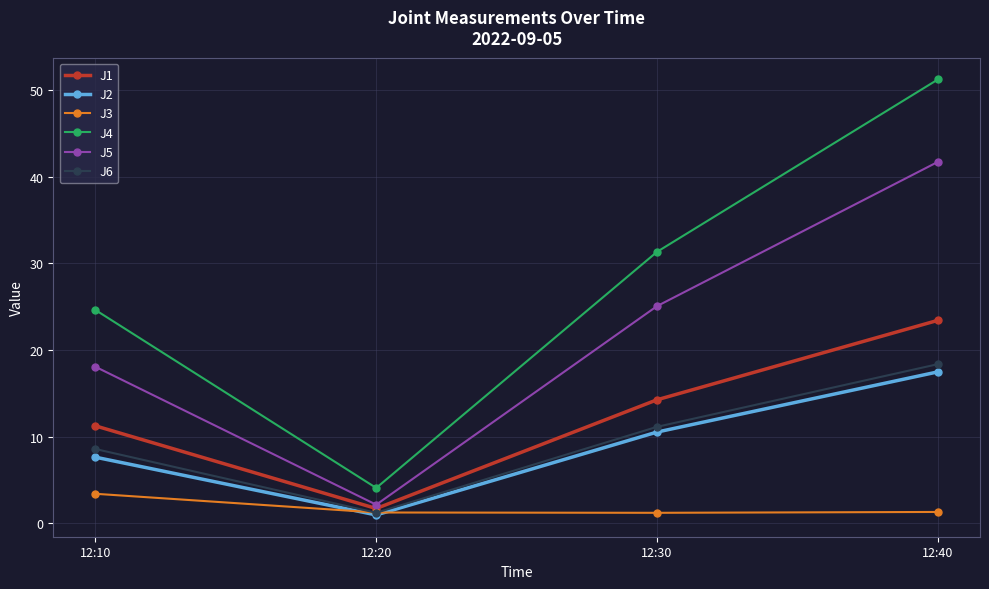

What is the greatest value displayed?

51.2